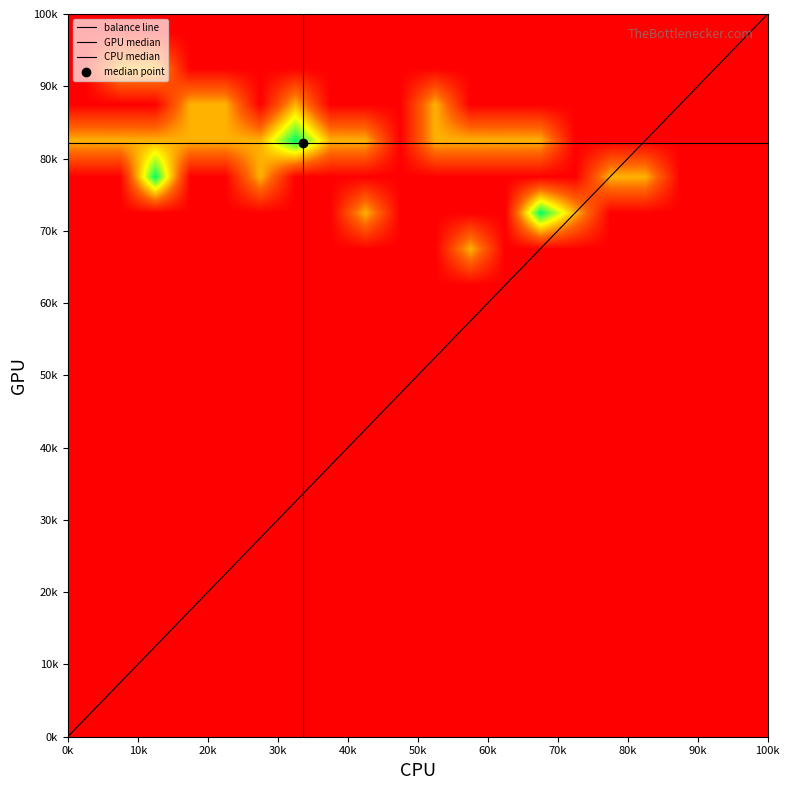

Between 1 and 0, which is larger?

1